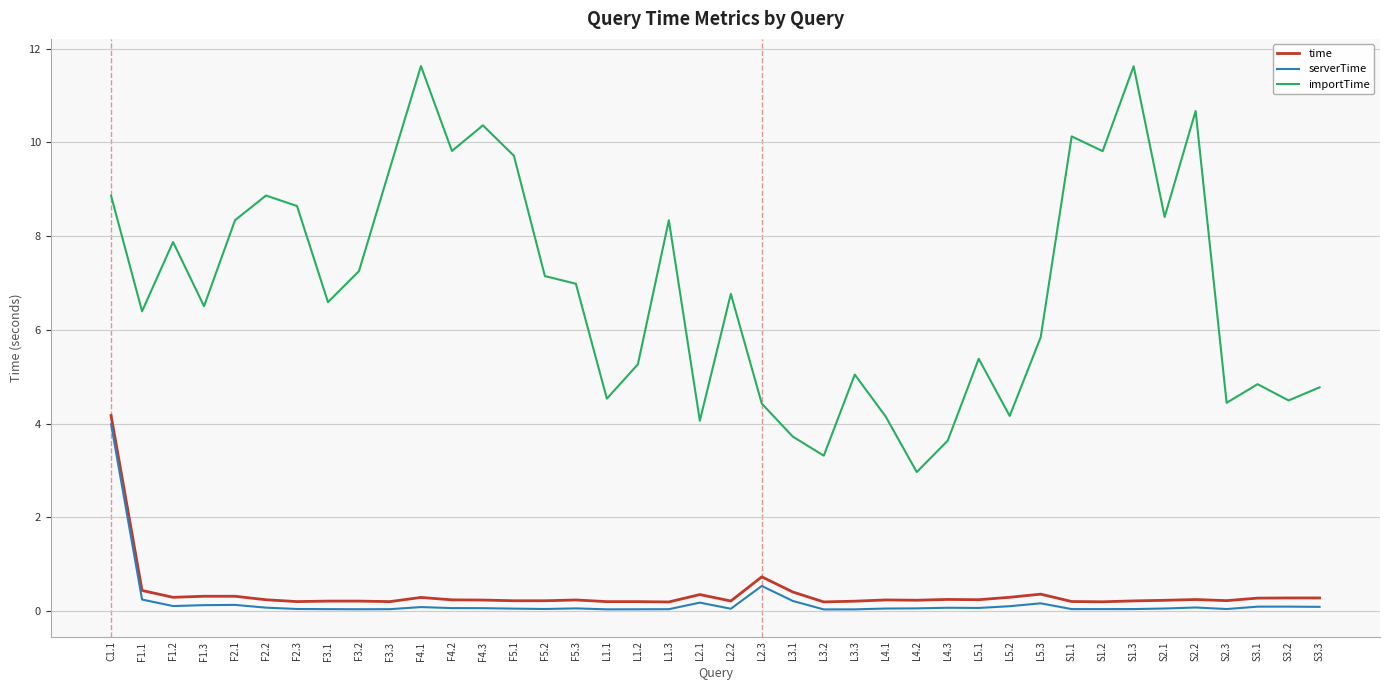

Which series has the largest range (max minus min)?

importTime